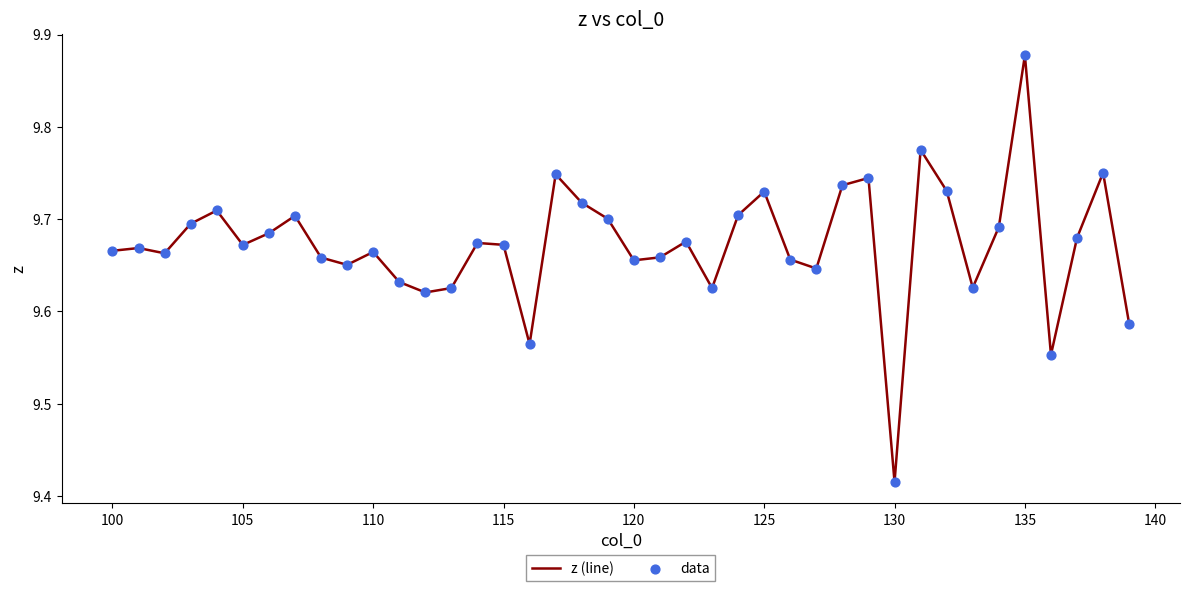

What is the difference between the maximum and minimum values?

0.5